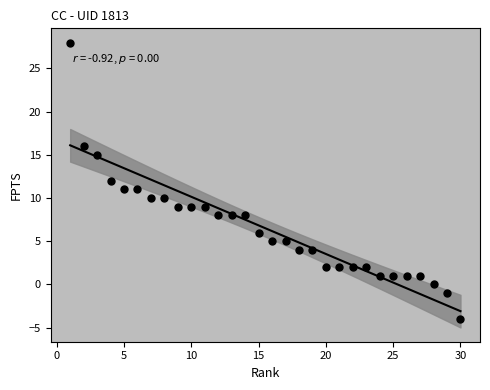

What is the range of Y values (max minus min)?

32